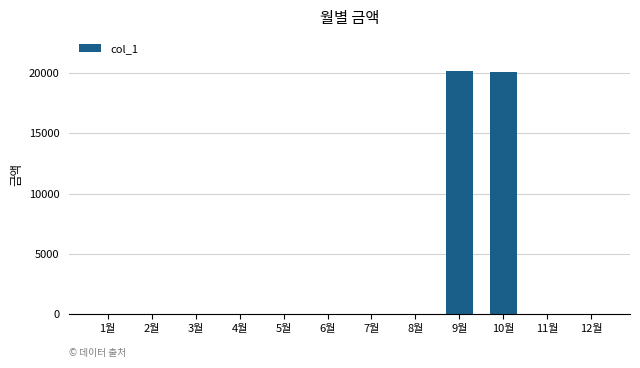

Is it true that the value at 11월 is 0?

True